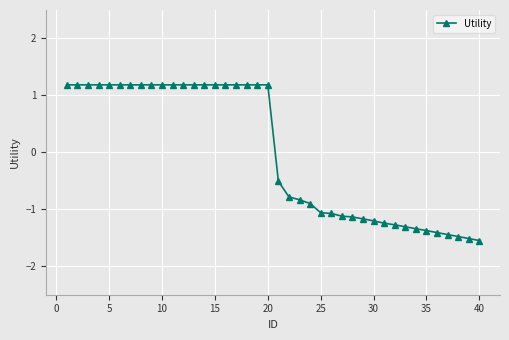

How many distinct data groups are displayed?

1